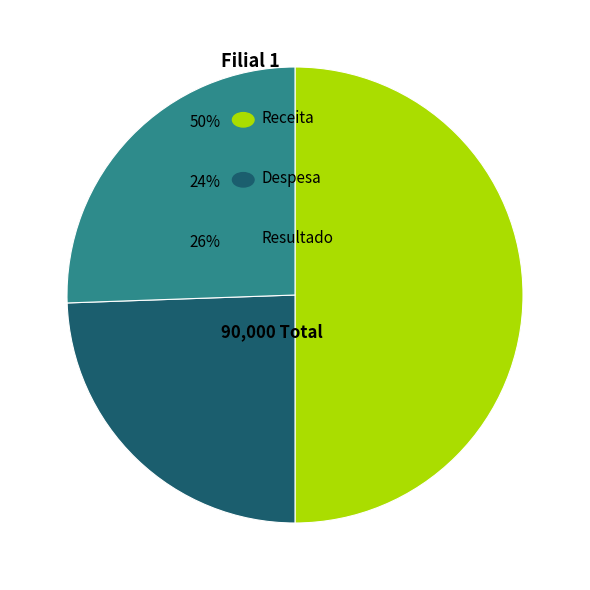

To the nearest percent, what is the difference between the largest and smallest slice percentages?

26%